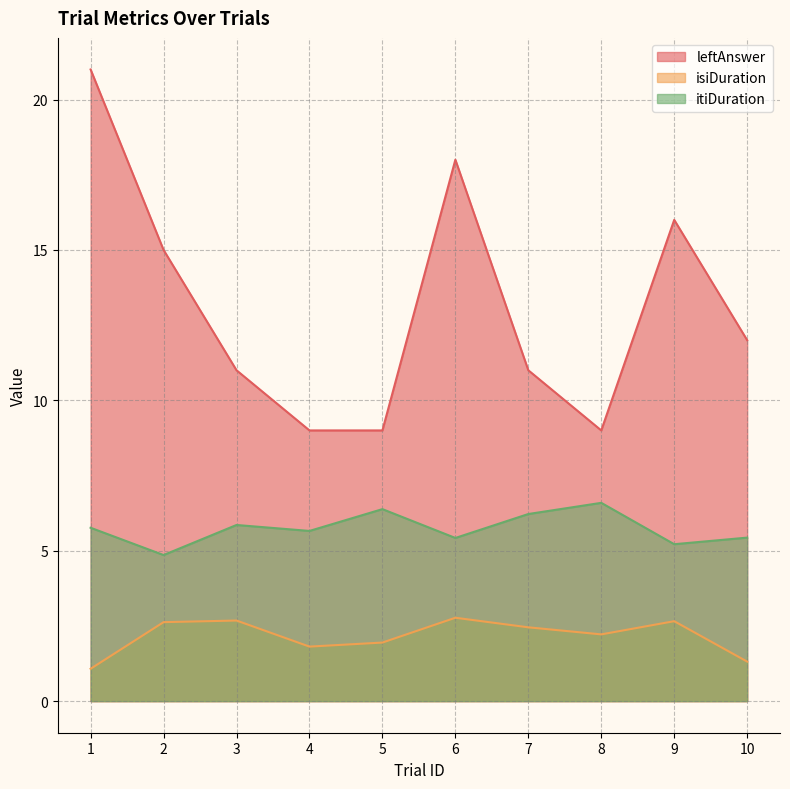

Is the value of leftAnswer at 3 greater than the value of itiDuration at 5?

Yes